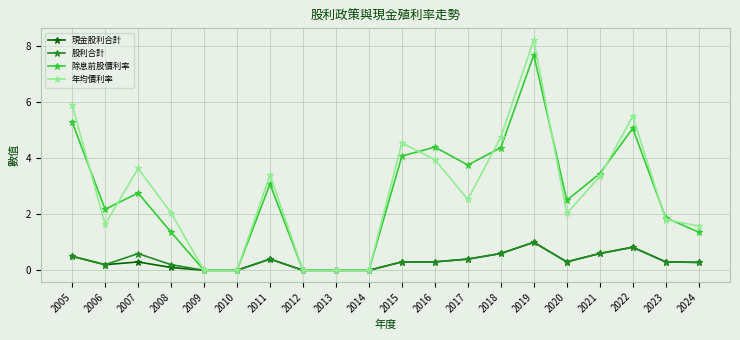

Is this an area chart (filled region under the line)?

No